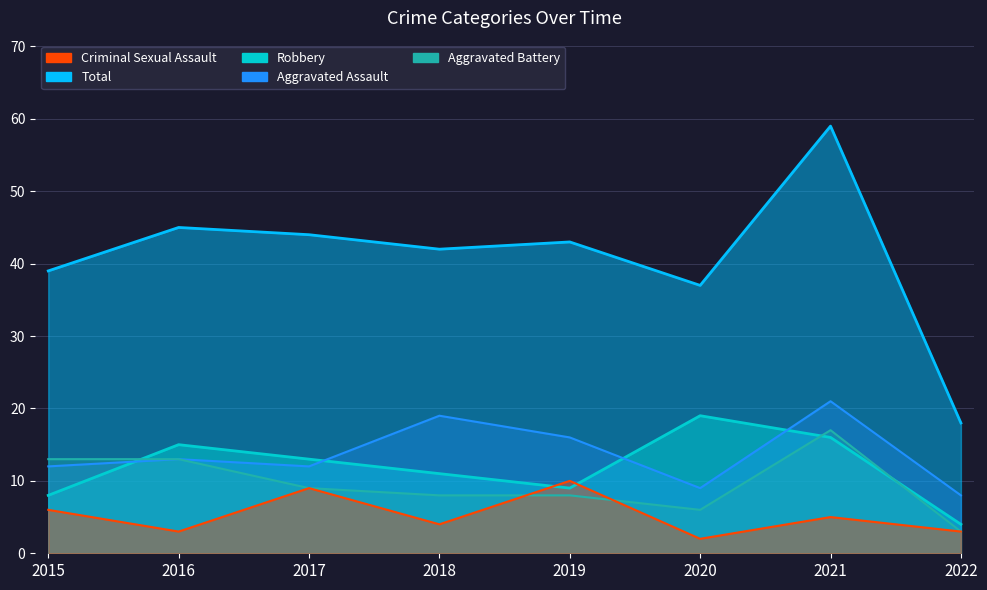

At how many categories does at least one series exceed 49?

1